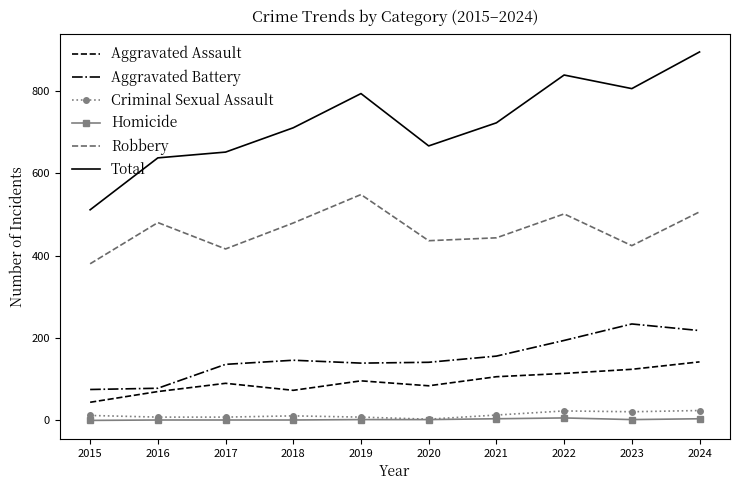

At which label is Robbery closest to 464?

2018